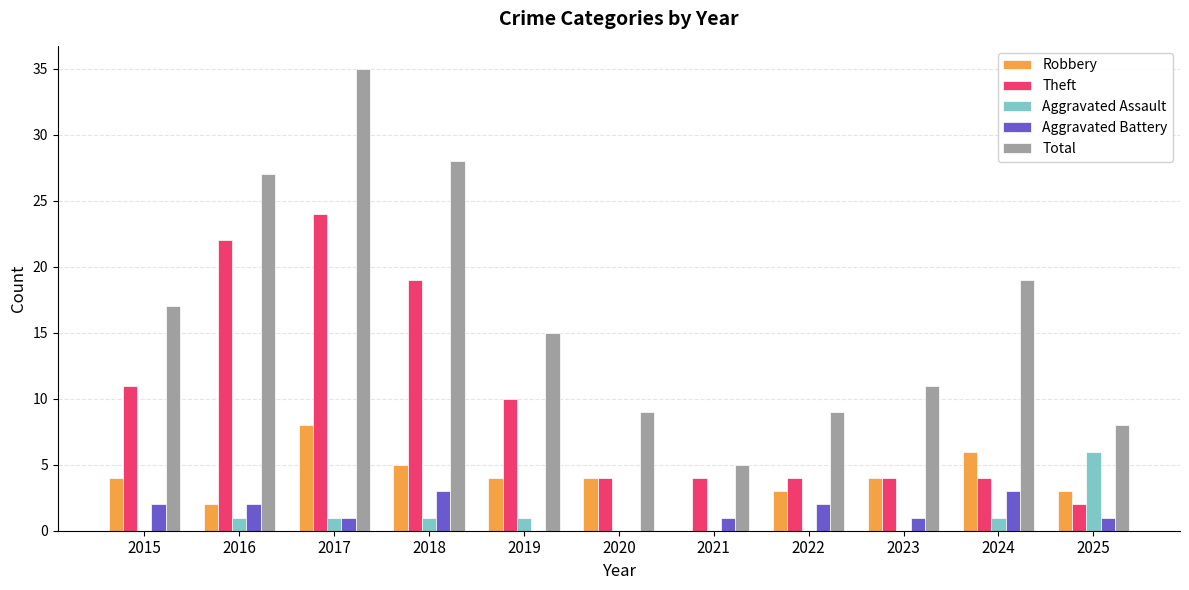

Is the value of Theft at 2016 greater than the value of Robbery at 2024?

Yes